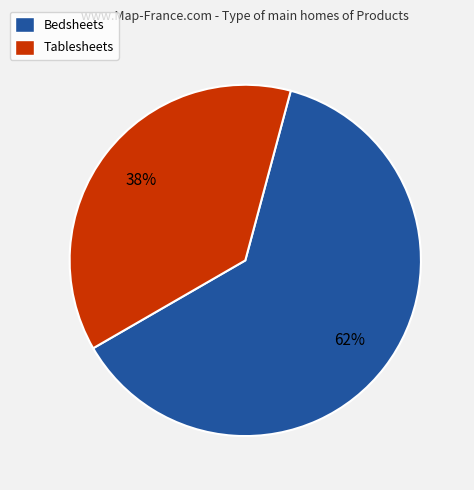

Rank the categories by value from lowest to highest.

Tablesheets, Bedsheets